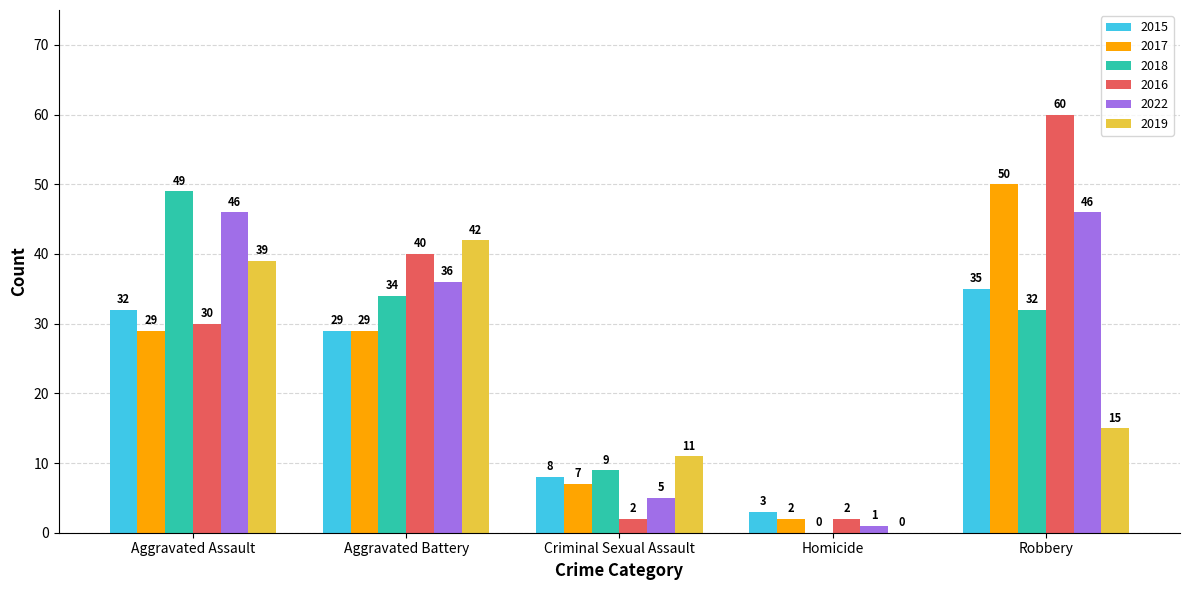

The 2019 series shows 11 at Criminal Sexual Assault. True or false?

True